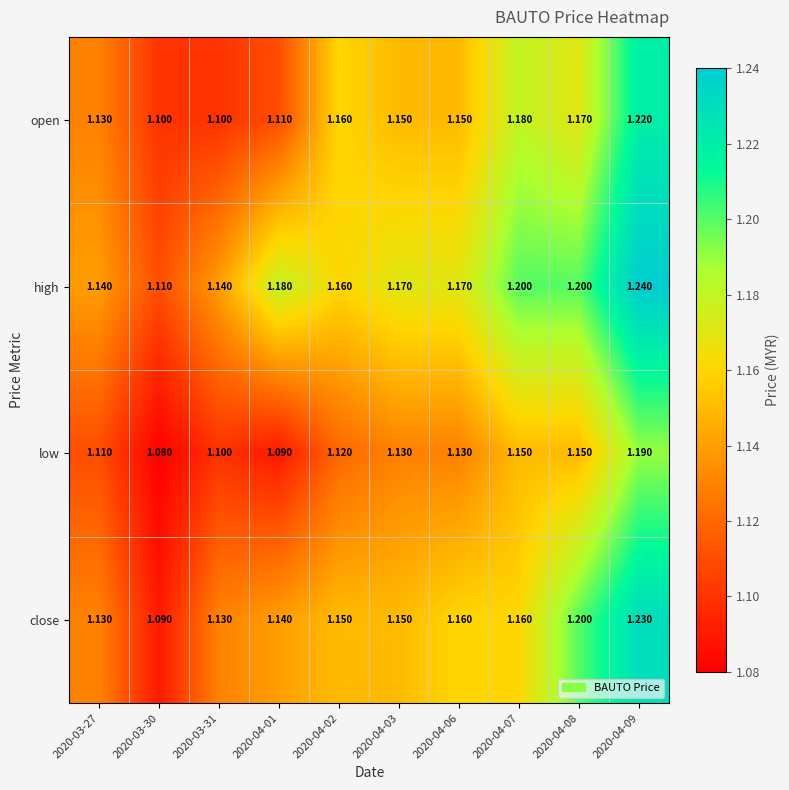

Which series has the widest spread of values?

close